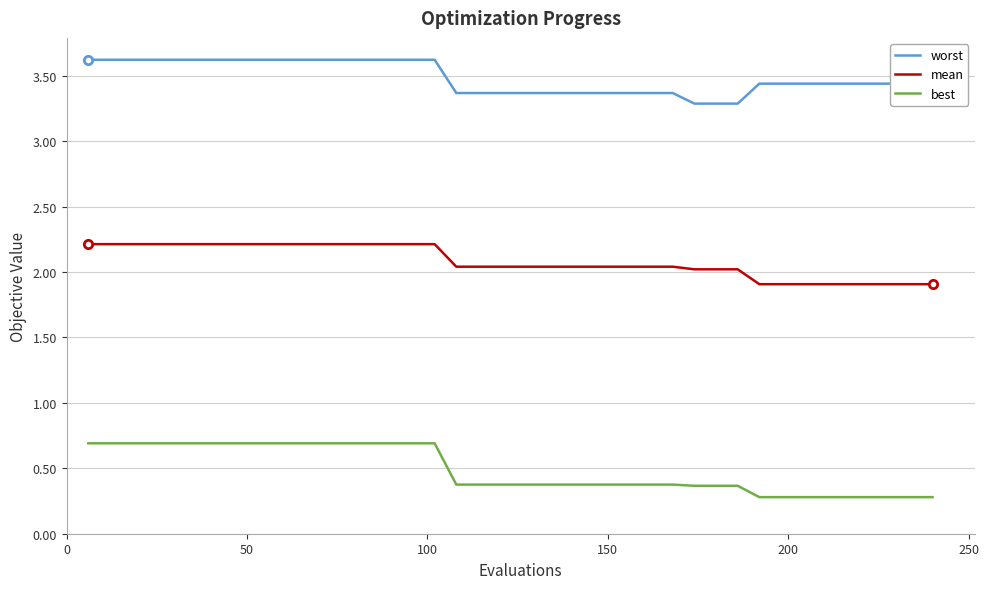

True or false: best and mean intersect in this chart.

False